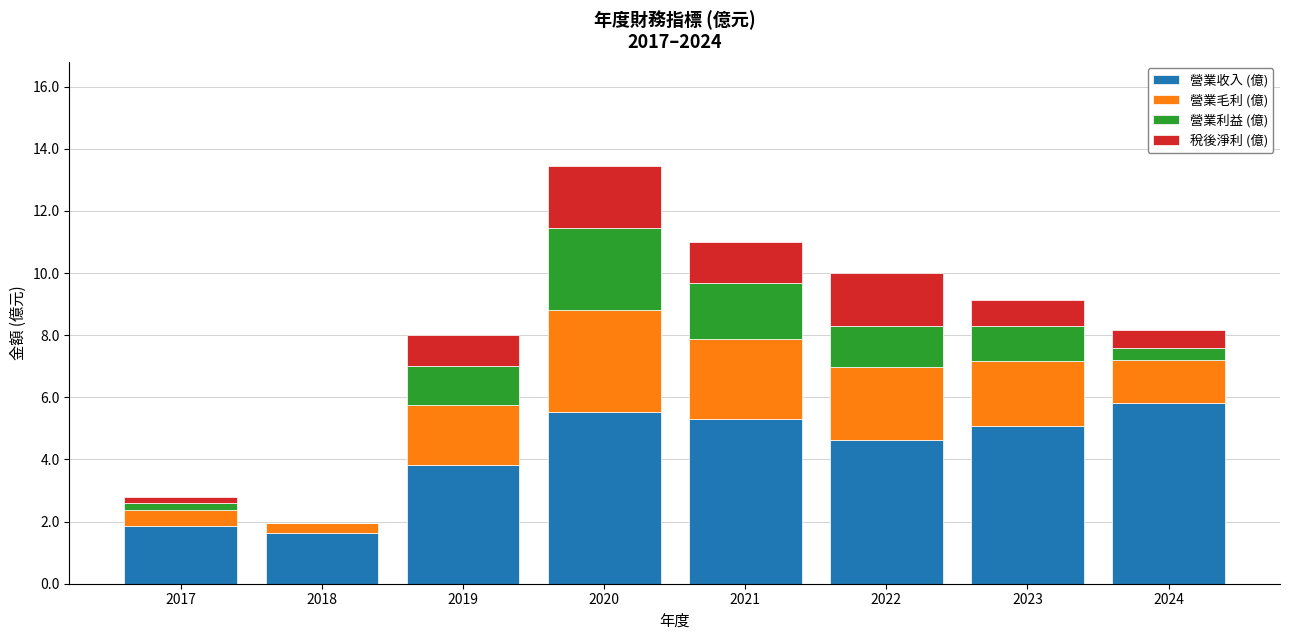

At which category is the sum across all series the highest?

2020